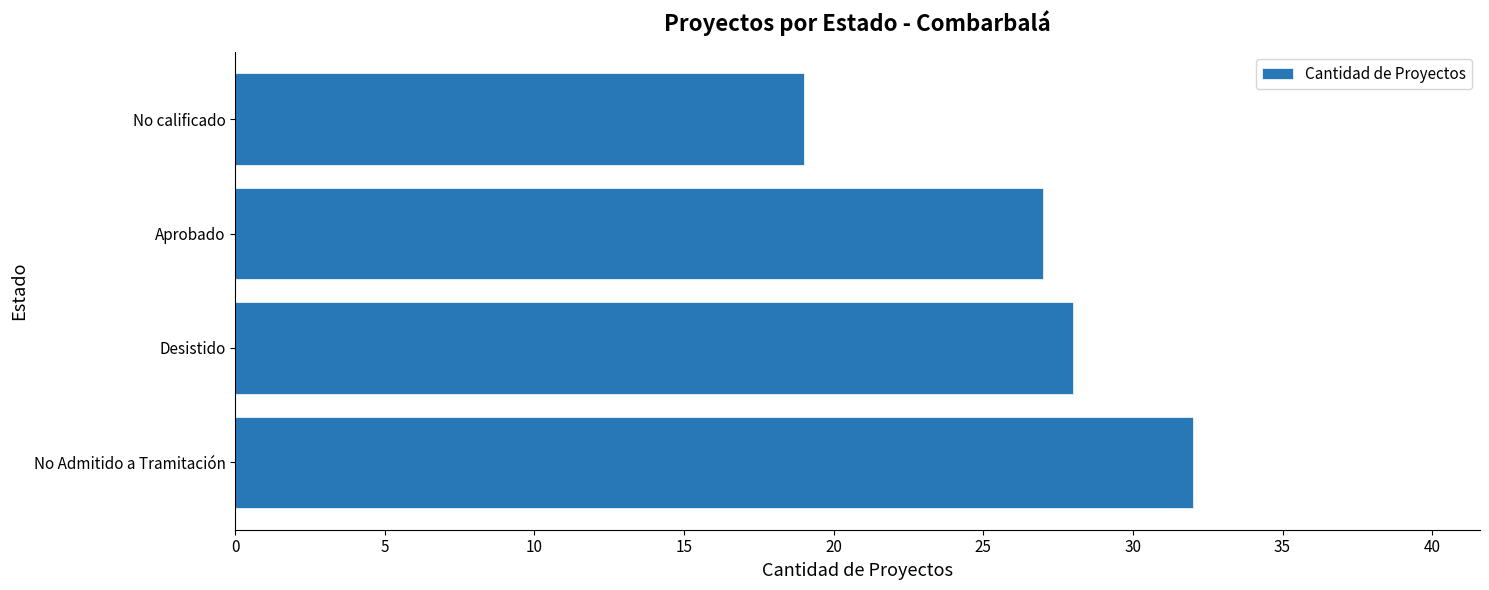

Where is the data nearest to the value 25?

Aprobado